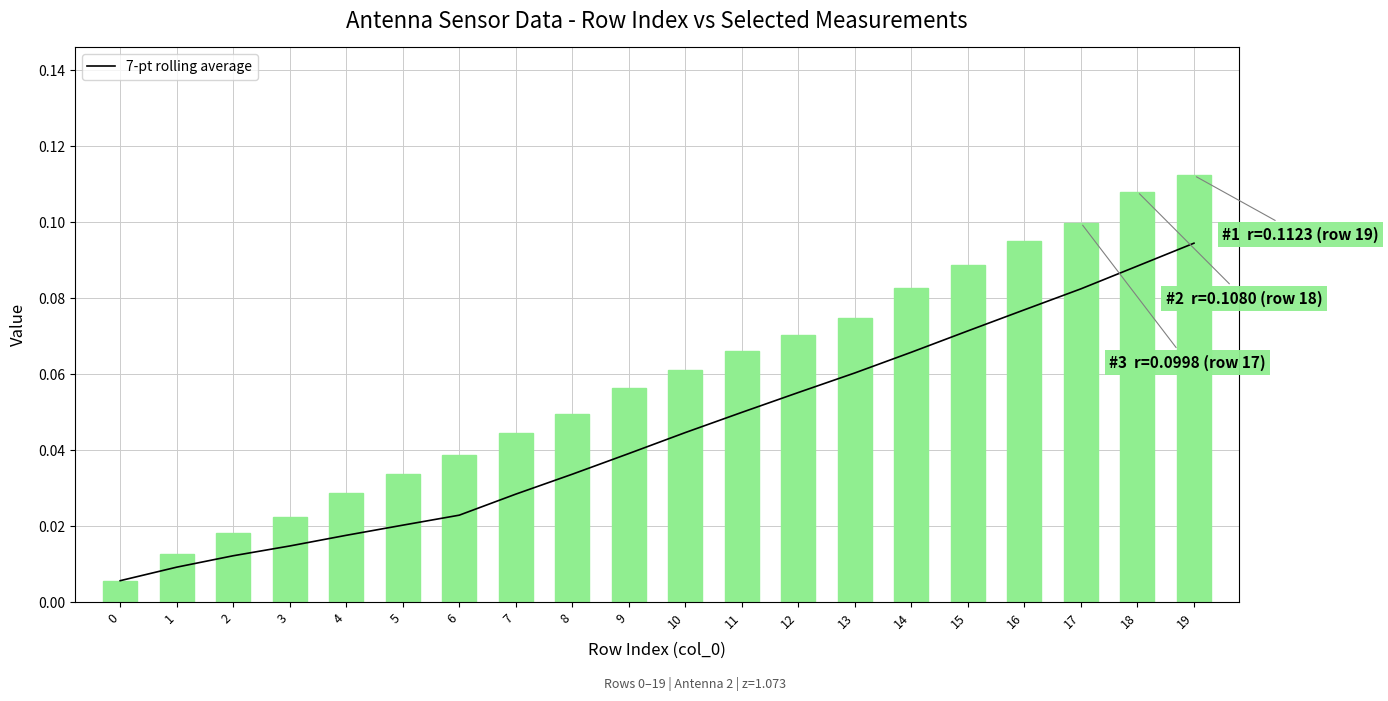

The value of 7-pt rolling average at 12 is 0.1. True or false?

False